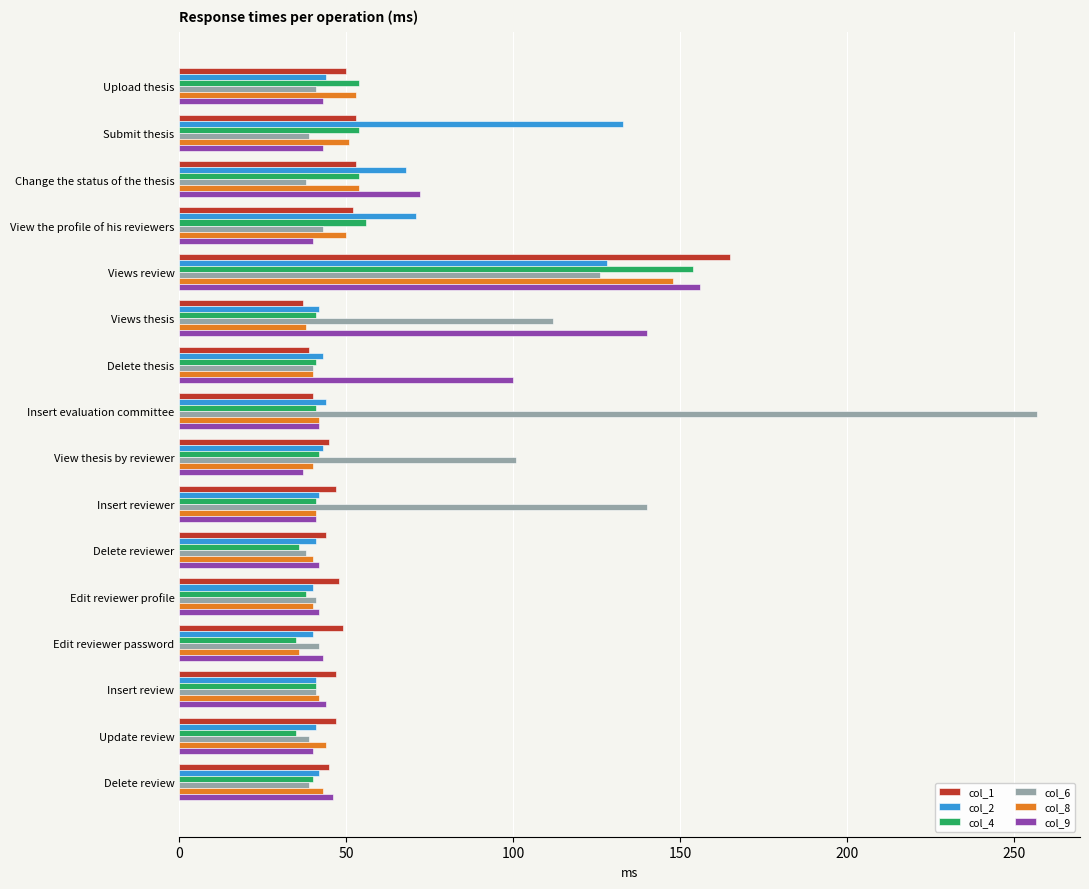

Which series has the largest range (max minus min)?

col_6